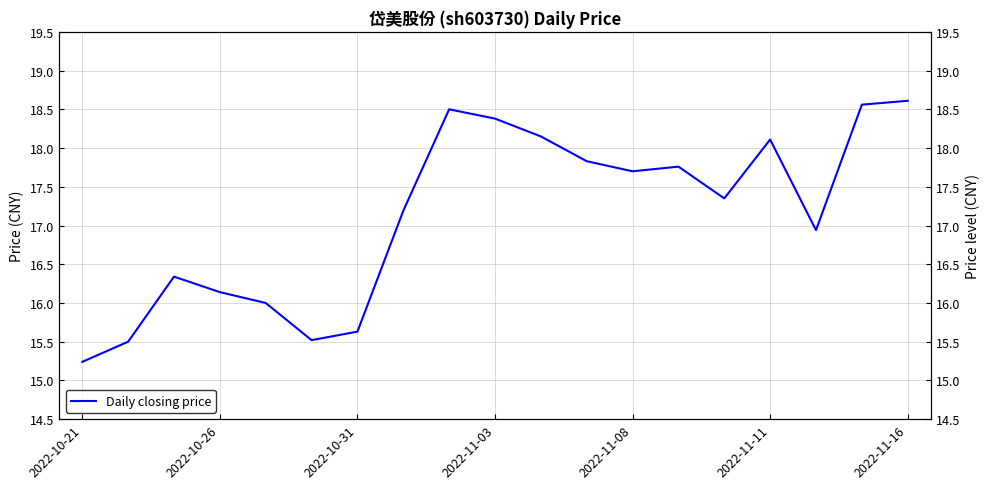

What position from the right is 7?

12